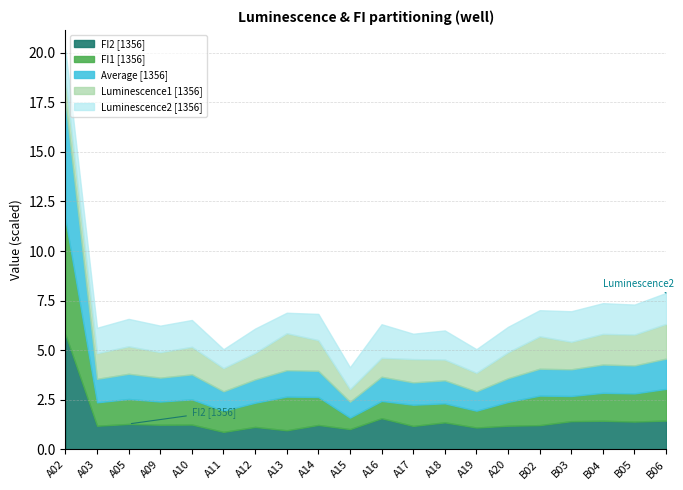

What is the sum of all FI2 [1356] values?

29.3